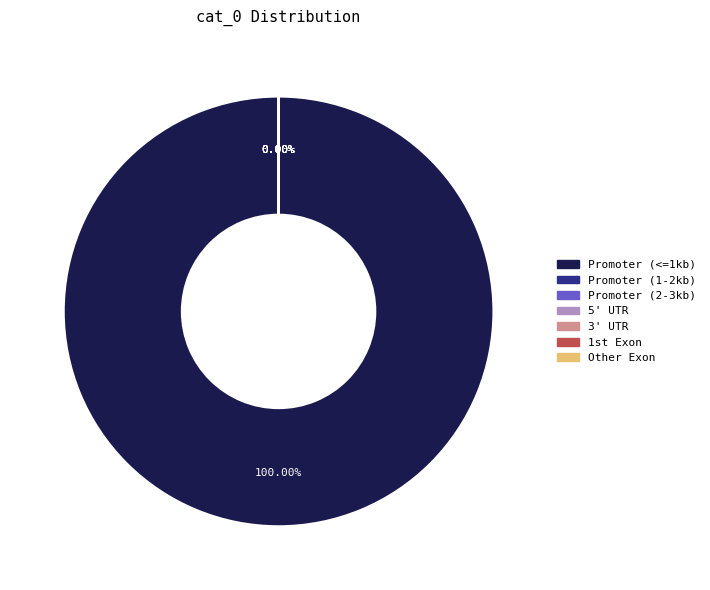

Count the number of slices in the pie.

7